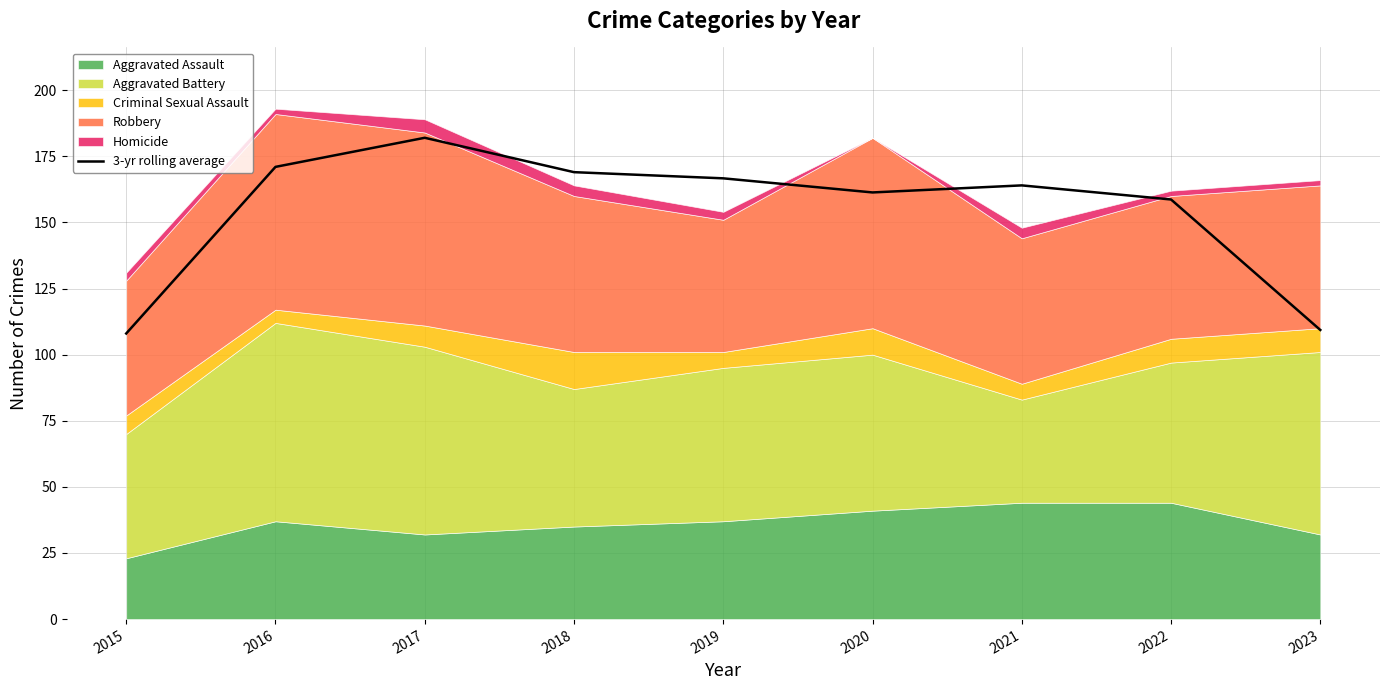

How many points are lower than both their immediate neighbors (excluding endpoints)?

1